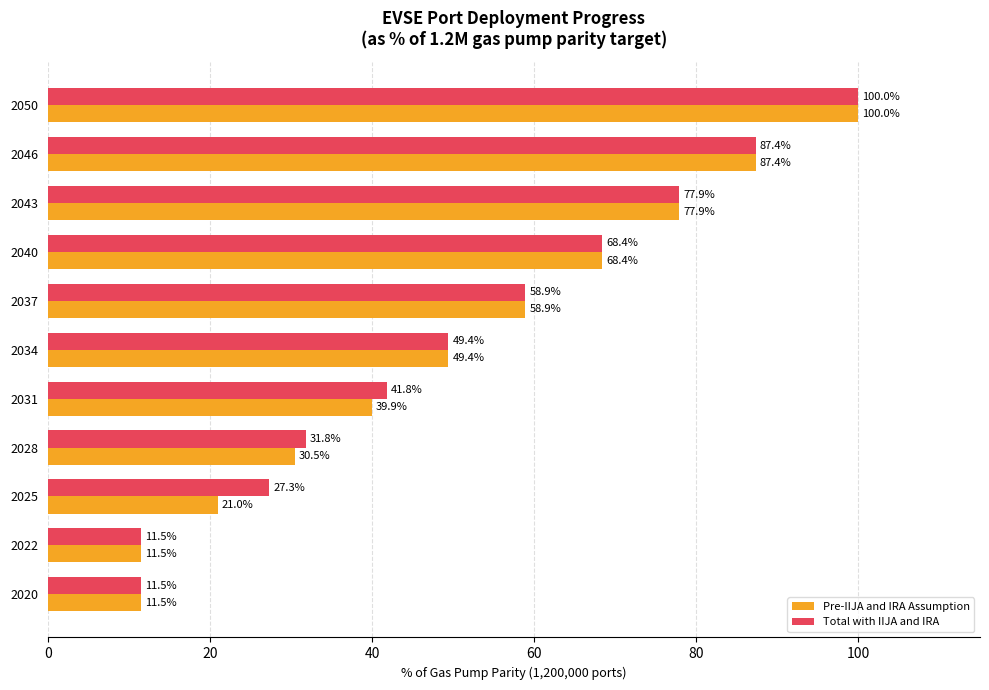

What is the greatest value displayed?

100.0